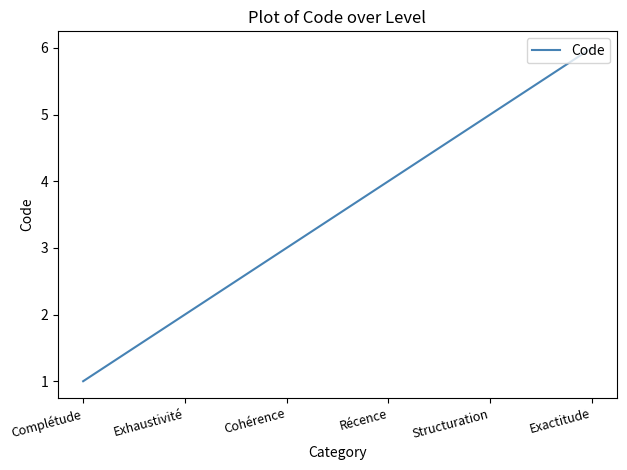

Does the chart have visible grid lines?

No